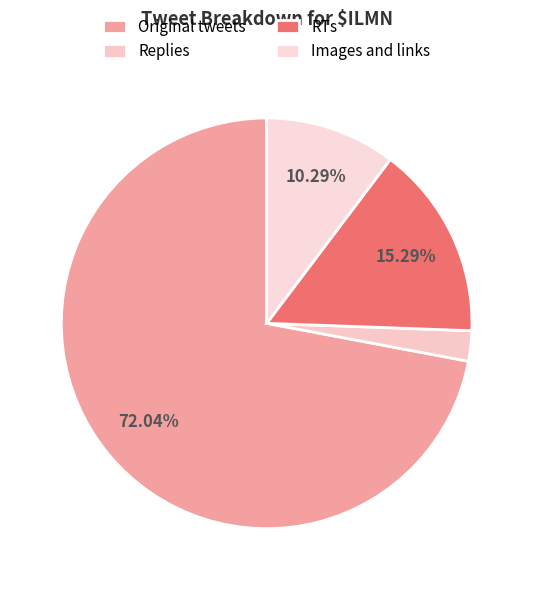

The Replies slice represents 1% of the pie. True or false?

False